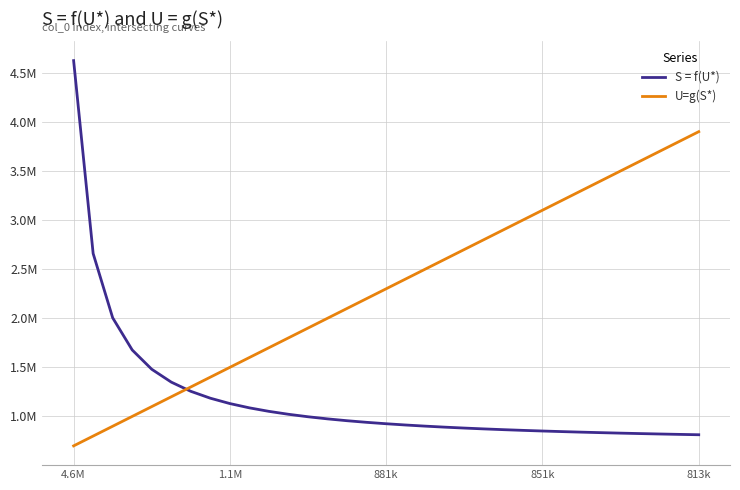

Reading right to left, what are all the values shown in this chart?

S = f(U*): 813304	817025	820986	825211	829727	834566	839764	845361	851406	857955	865074	872839	881344	890700	901040	912529	925370	939816	956188	974899	996489	1021677	1051445	1087166	1130825	1185399	1255566	1349121	1480099	1676565	2004009	2658897	4623561
U=g(S*): 3900000	3800000	3700000	3600000	3500000	3400000	3300000	3200000	3100000	3000000	2900000	2800000	2700000	2600000	2500000	2400000	2300000	2200000	2100000	2000000	1900000	1800000	1700000	1600000	1500000	1400000	1300000	1200000	1100000	1000000	900000	800000	700000